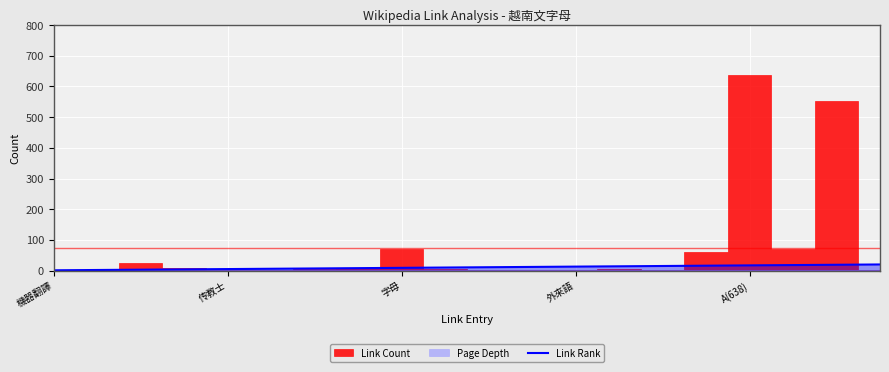

At which label is the value closest to 10?

9